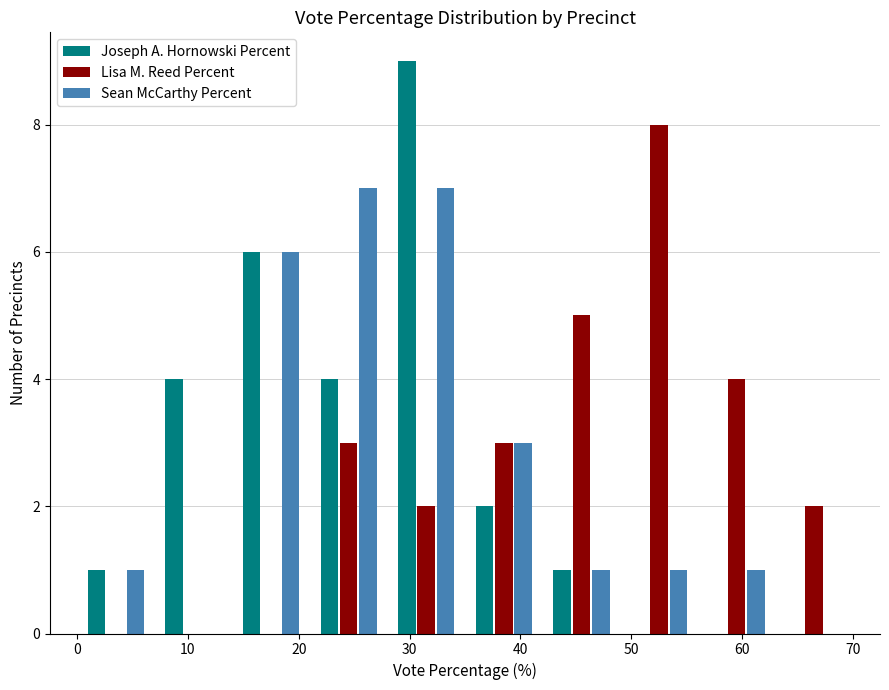

Reading left to right, list every range on the x-axis with the height of the bar of each series over it. The values are not printed on the chart, so give them approximately, as read against the axis.

0 to 7: Joseph A. Hornowski Percent=1	Lisa M. Reed Percent=0	Sean McCarthy Percent=1
7 to 14: Joseph A. Hornowski Percent=4	Lisa M. Reed Percent=0	Sean McCarthy Percent=0
14 to 21: Joseph A. Hornowski Percent=6	Lisa M. Reed Percent=0	Sean McCarthy Percent=6
21 to 28: Joseph A. Hornowski Percent=4	Lisa M. Reed Percent=3	Sean McCarthy Percent=7
28 to 35: Joseph A. Hornowski Percent=9	Lisa M. Reed Percent=2	Sean McCarthy Percent=7
35 to 42: Joseph A. Hornowski Percent=2	Lisa M. Reed Percent=3	Sean McCarthy Percent=3
42 to 49: Joseph A. Hornowski Percent=1	Lisa M. Reed Percent=5	Sean McCarthy Percent=1
49 to 56: Joseph A. Hornowski Percent=0	Lisa M. Reed Percent=8	Sean McCarthy Percent=1
56 to 63: Joseph A. Hornowski Percent=0	Lisa M. Reed Percent=4	Sean McCarthy Percent=1
63 to 70: Joseph A. Hornowski Percent=0	Lisa M. Reed Percent=2	Sean McCarthy Percent=0